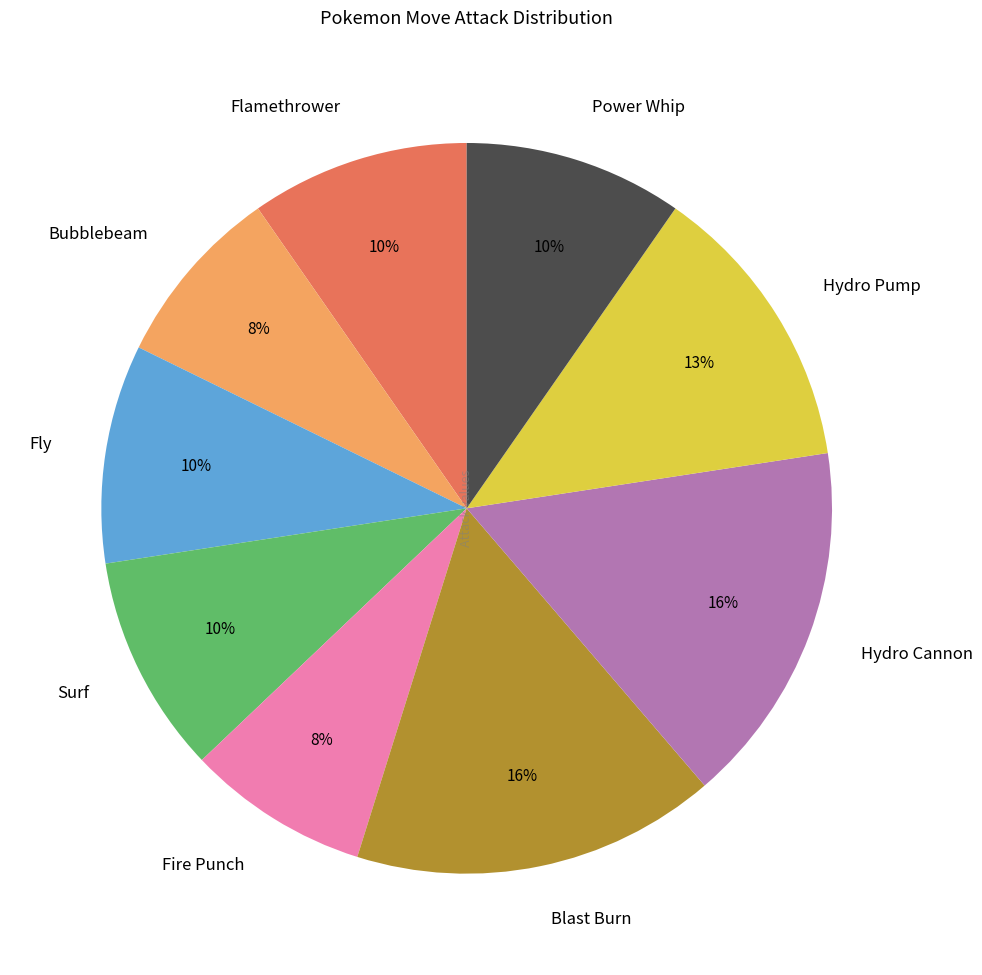

To the nearest percent, what is the difference between the largest and smallest slice percentages?

8%